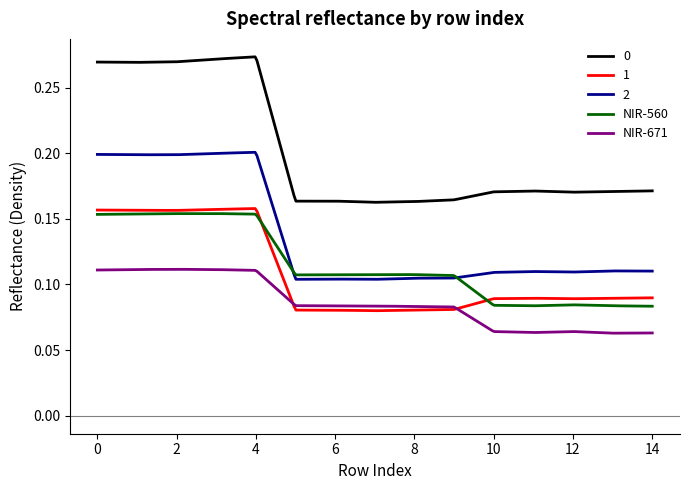

True or false: 1 and NIR-560 cross at least once.

True